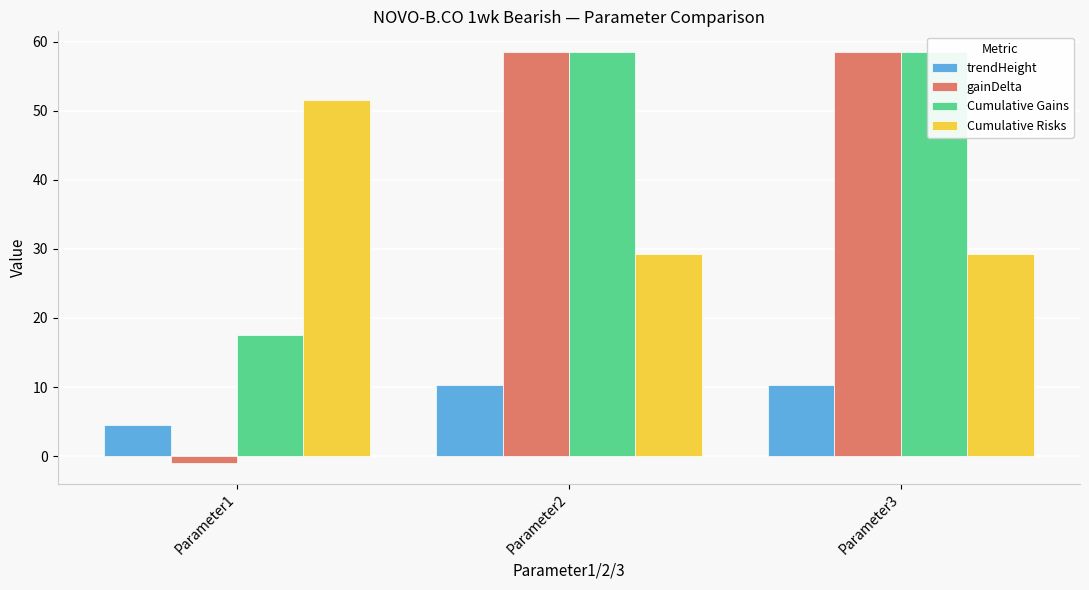

List the labels in order of trendHeight value, largest first.

Parameter2, Parameter3, Parameter1